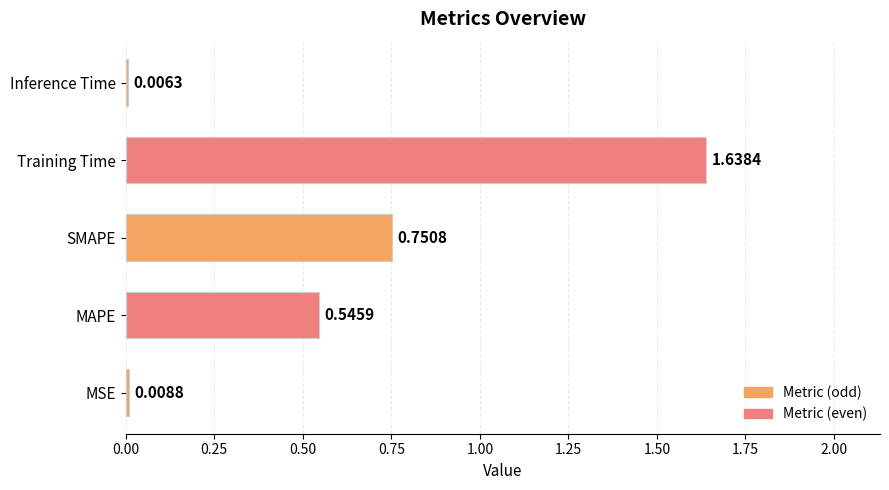

Are the bars grouped side by side (vs. stacked)?

No